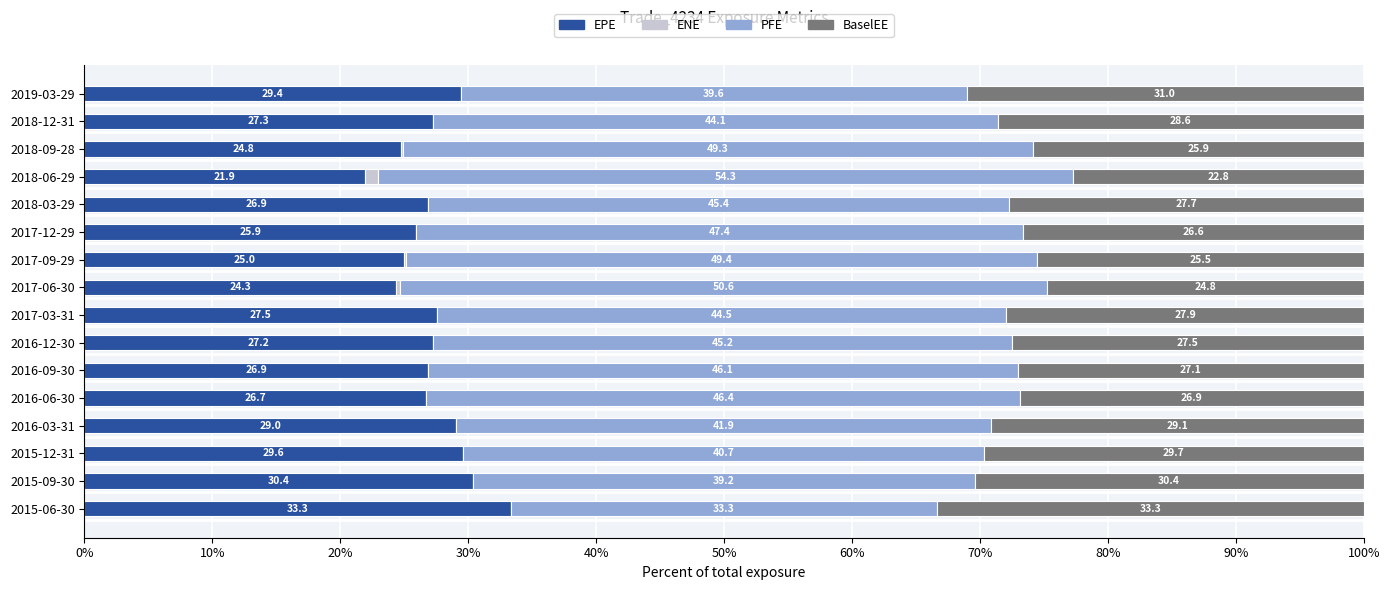

True or false: EPE has a value of 53.9 at 2015-06-30.

False